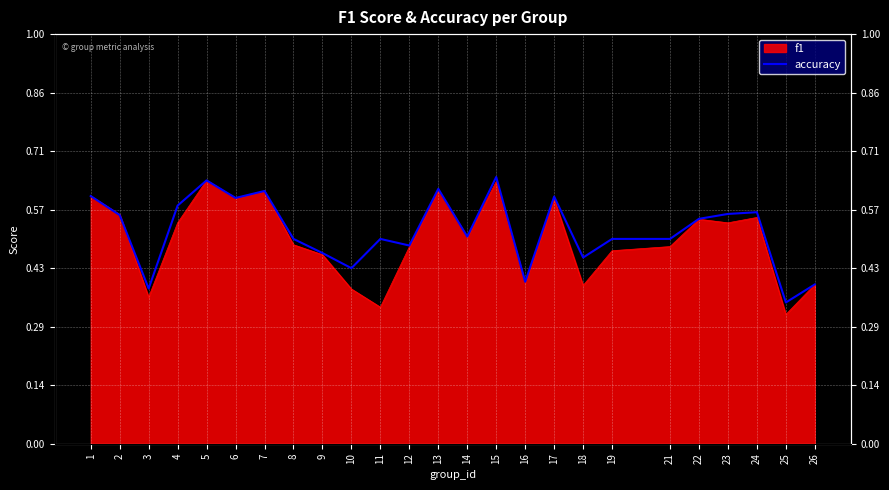

List the labels in order of value, largest first.

15, 5, 13, 7, 1, 17, 6, 4, 24, 23, 2, 22, 14, 8, 11, 19, 21, 12, 9, 18, 10, 16, 26, 3, 25